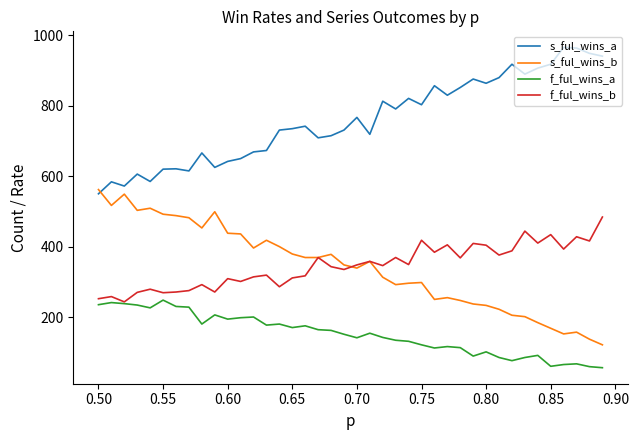

What is the maximum value shown in the chart?

966